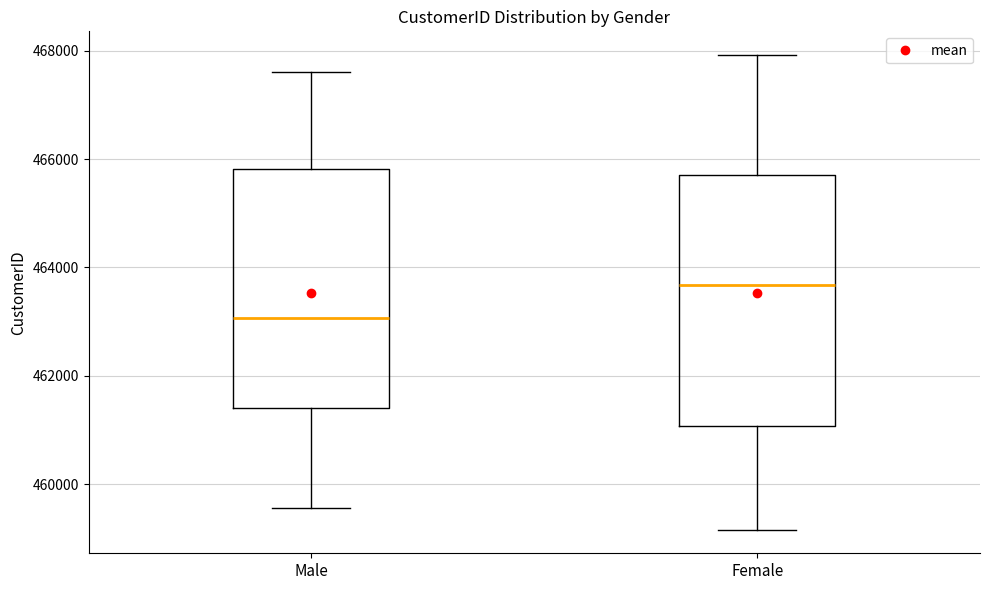

Reading left to right, transcribe this box plot: for each box, give where its median line is, the range the box spans, and where its two whiskers end, as read against the y-axis. The values are not printed on the chart, so give them approximately, as read against the axis.

Male: median 463000, box 461400 to 465800, whiskers 459600 to 467600
Female: median 463600, box 461000 to 465800, whiskers 459200 to 468000